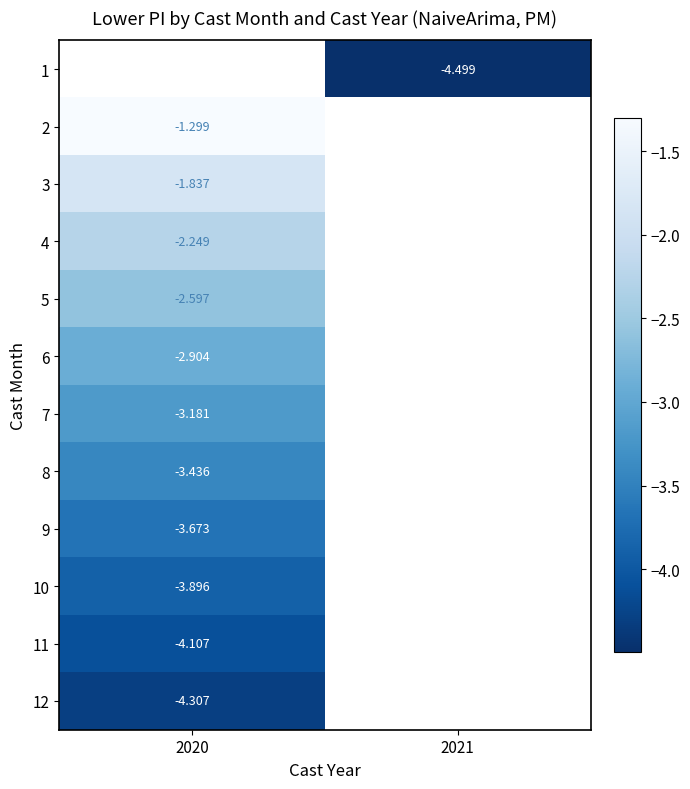

Is the value of 4 at 2020 greater than the value of 5 at 2020?

Yes